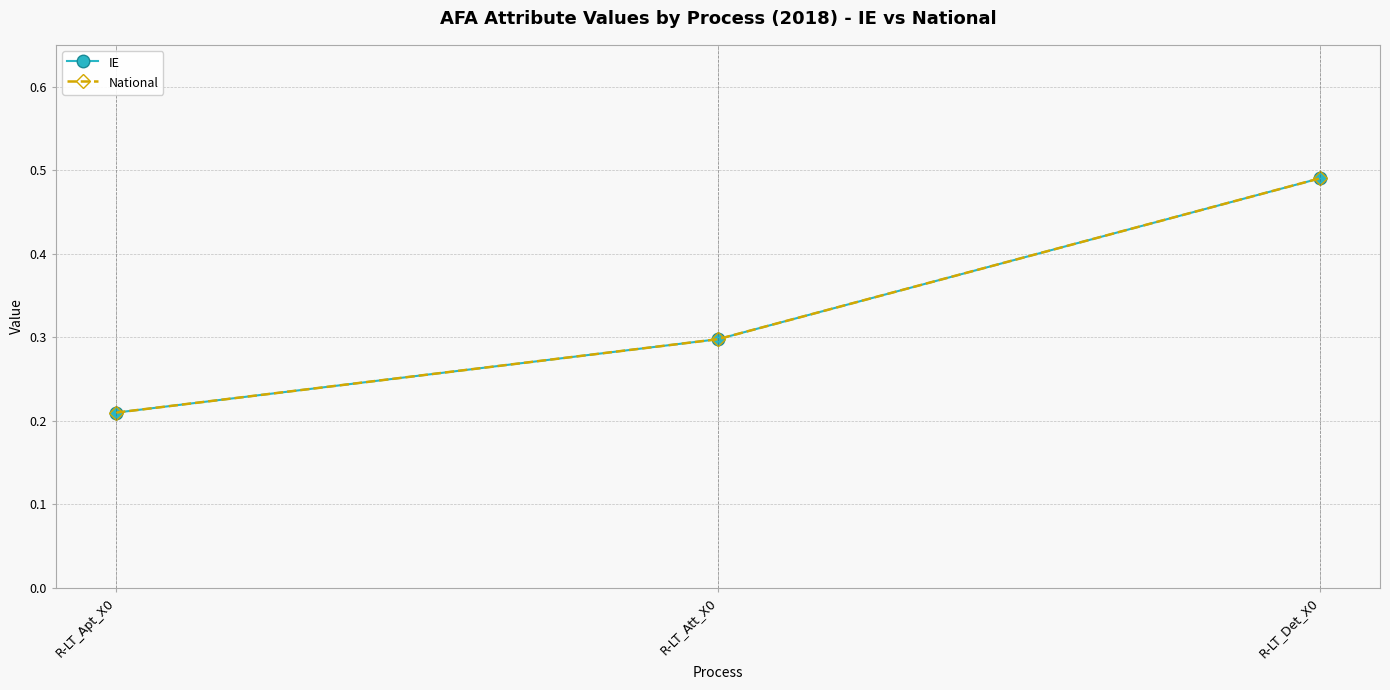

Is the value of National at R-LT_Att_X0 greater than the value of IE at R-LT_Att_X0?

No